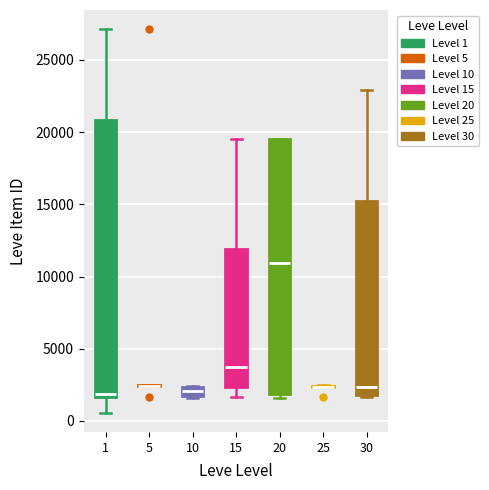

Comparing the boxes themselves (not the whiskers), which one is the tallest?

1